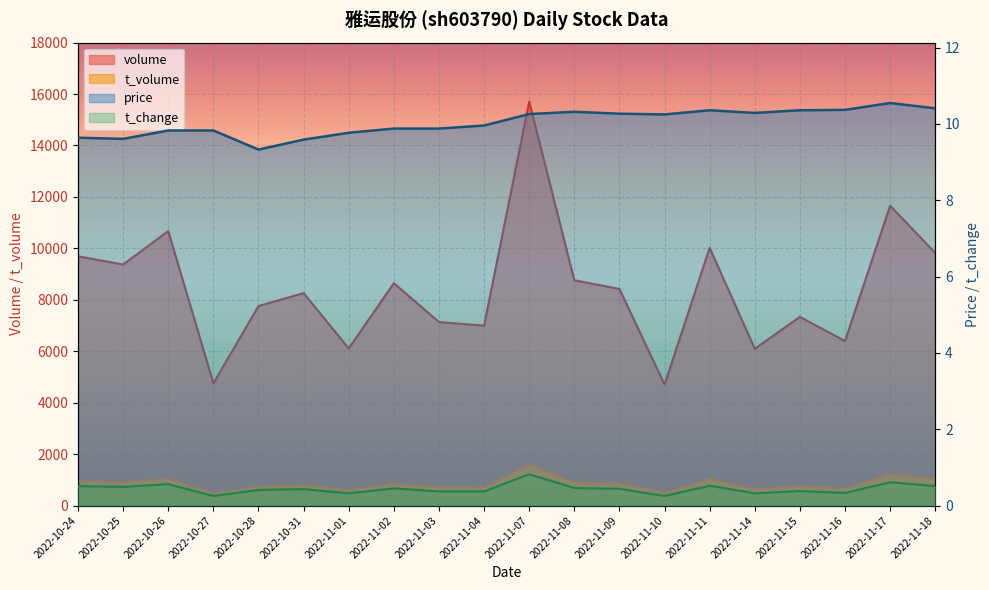

What position from the left is 2022-11-17?

19